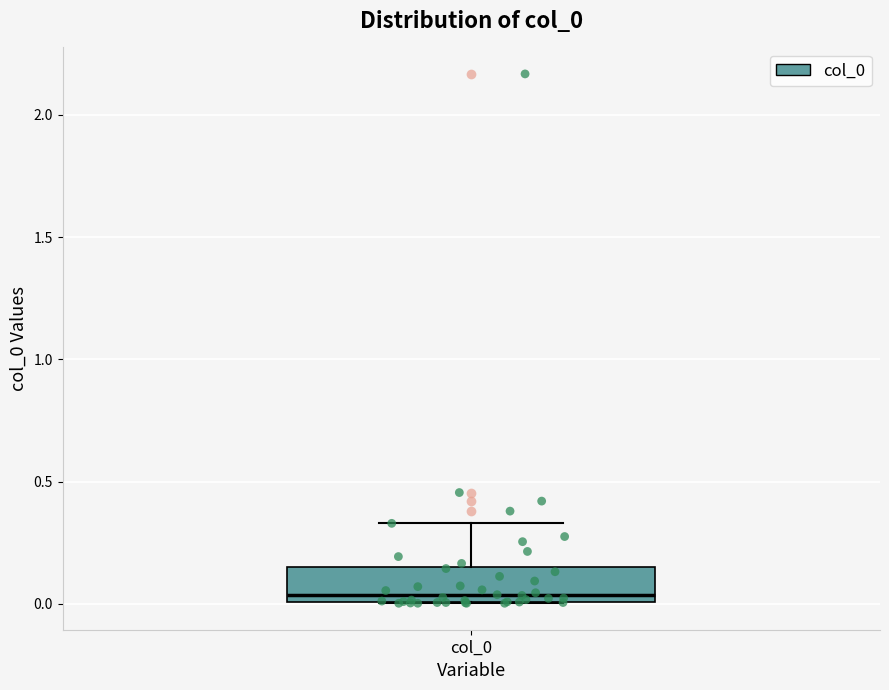

Transcribe this box plot: give where the median line is, the range the box spans, and where the two whiskers end, as read against the y-axis. The values are not printed on the chart, so give them approximately, as read against the axis.

median 0.05, box 0.00 to 0.15, whiskers 0.00 to 0.35